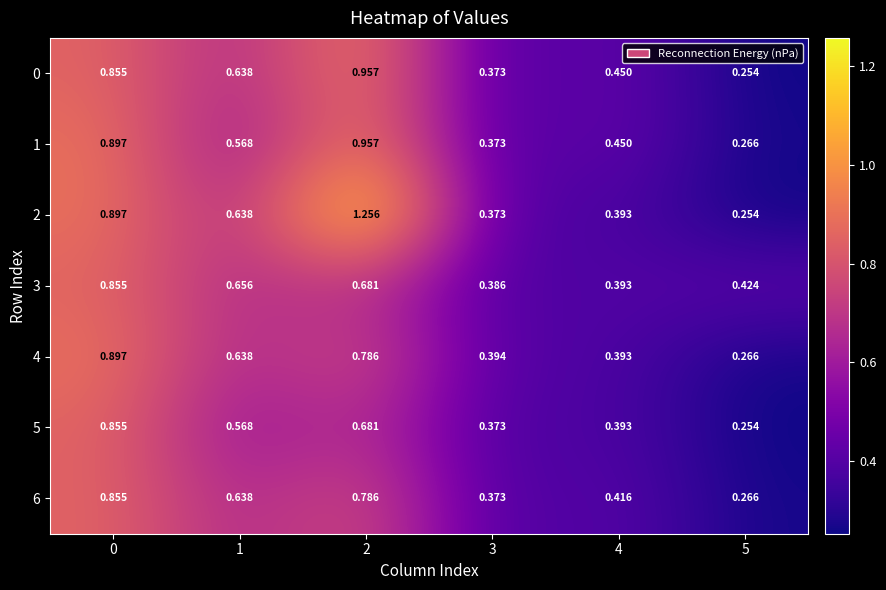

Reading right to left, transcribe all the data shown in this chart.

0: 5=0.3	4=0.5	3=0.4	2=1.0	1=0.6	0=0.9
1: 5=0.3	4=0.5	3=0.4	2=1.0	1=0.6	0=0.9
2: 5=0.3	4=0.4	3=0.4	2=1.3	1=0.6	0=0.9
3: 5=0.4	4=0.4	3=0.4	2=0.7	1=0.7	0=0.9
4: 5=0.3	4=0.4	3=0.4	2=0.8	1=0.6	0=0.9
5: 5=0.3	4=0.4	3=0.4	2=0.7	1=0.6	0=0.9
6: 5=0.3	4=0.4	3=0.4	2=0.8	1=0.6	0=0.9